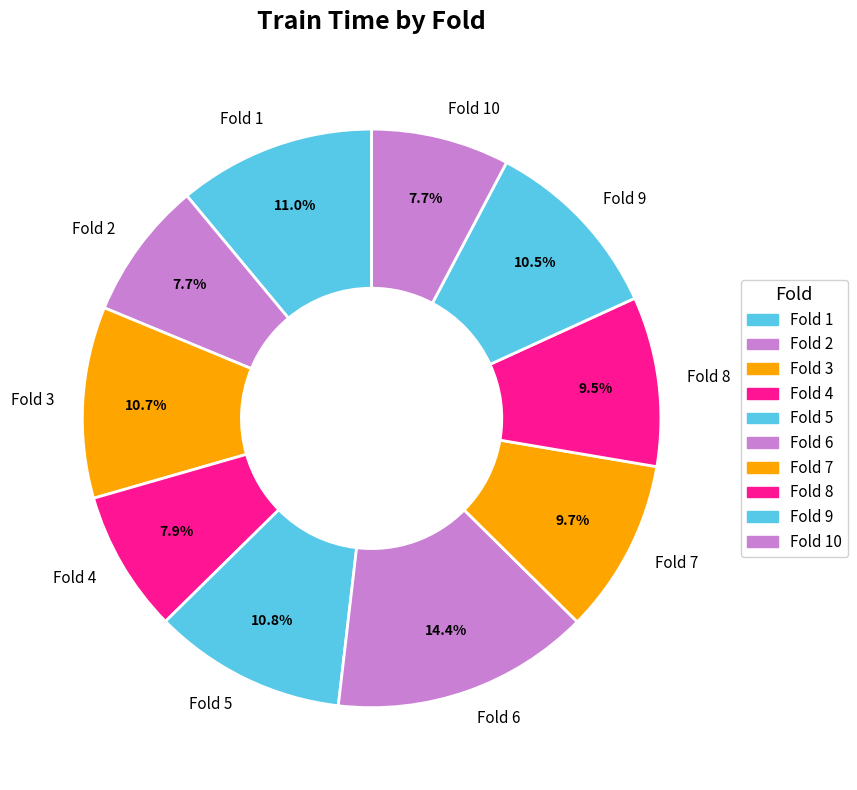

How many slices are in this pie chart?

10